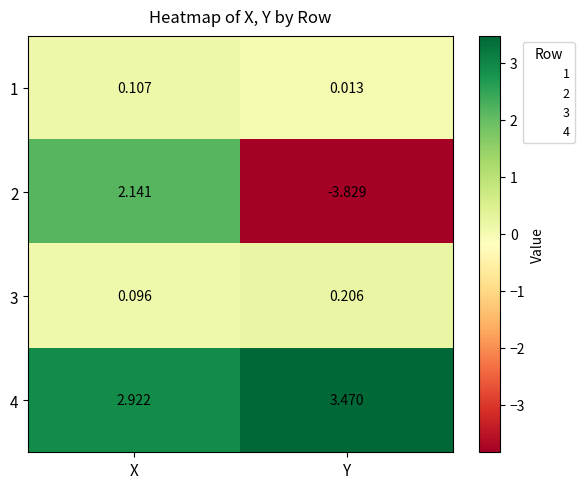

Which label corresponds to the smallest value in the chart?

Y